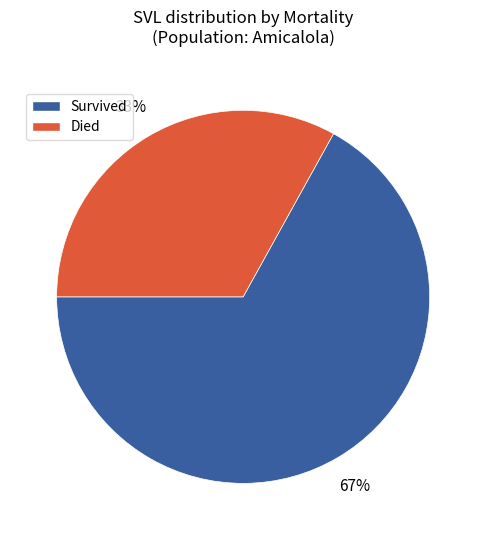

Is there any slice that represents more than half of the pie?

Yes